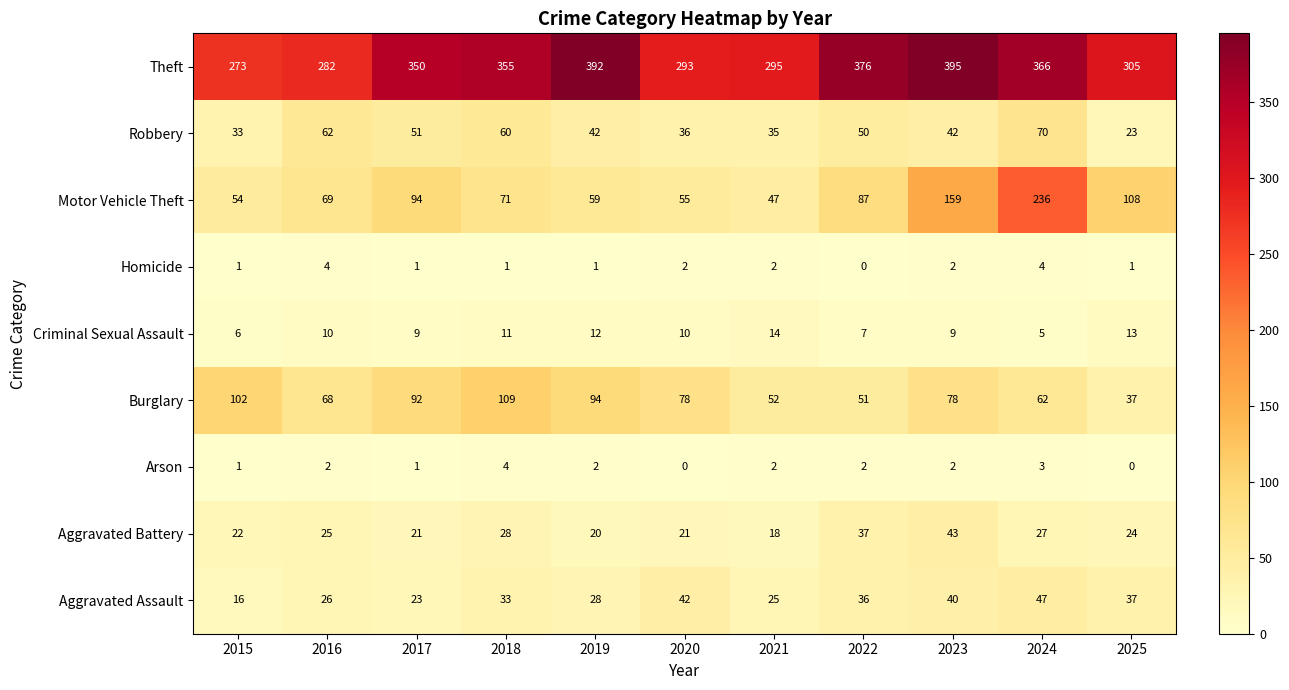

What is the approximate value of Theft at 2017?

350